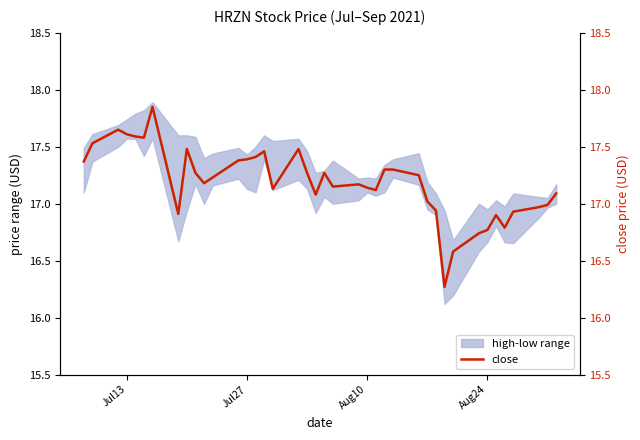

What is the difference between the maximum and second lowest values?

1.3